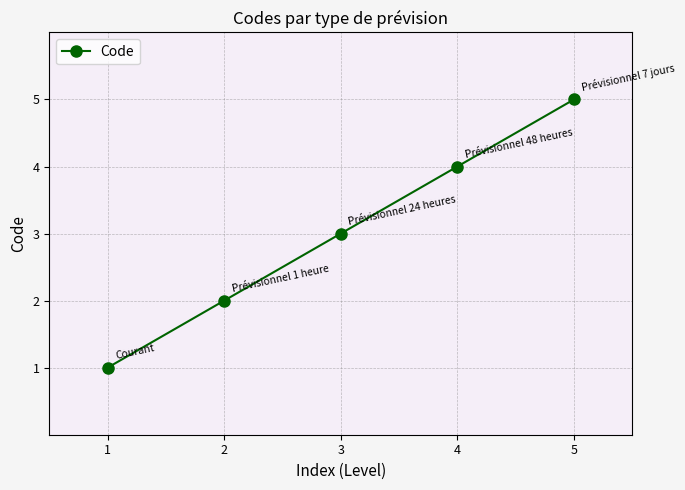

List the labels in order of value, largest first.

5, 4, 3, 2, 1